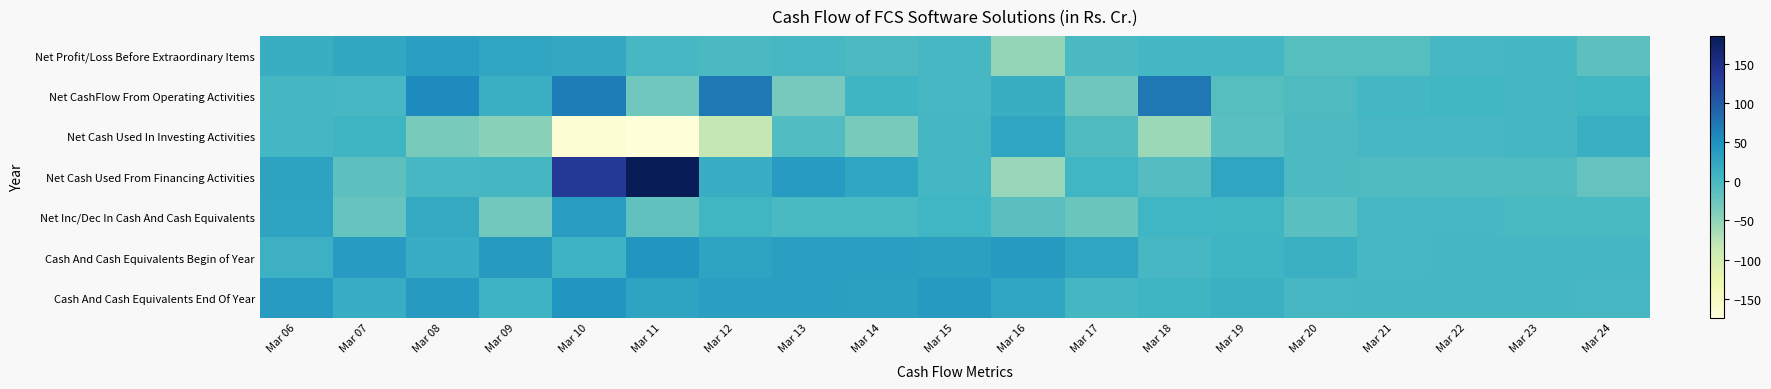

What is the total value across all series at Mar 10?

148.0